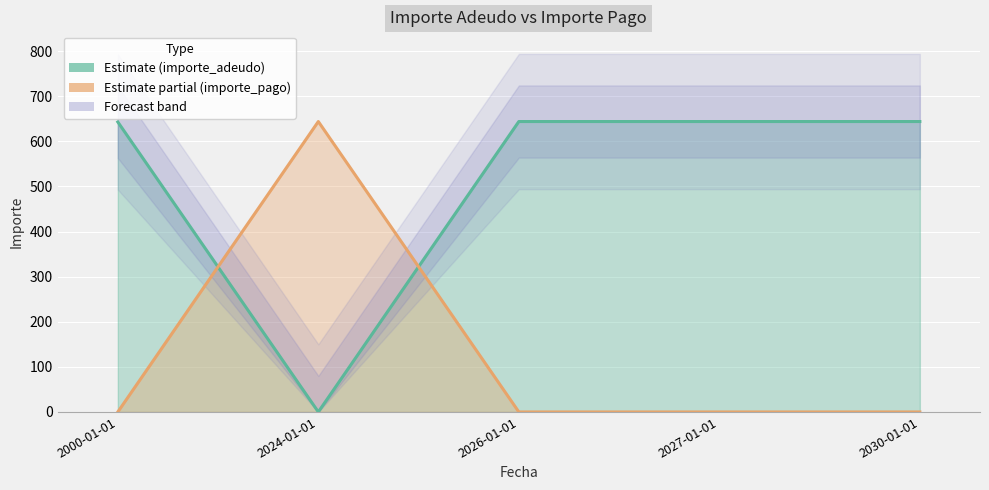

List the labels in order of importe_adeudo value, smallest first.

2024-01-01, 2000-01-01, 2026-01-01, 2027-01-01, 2030-01-01